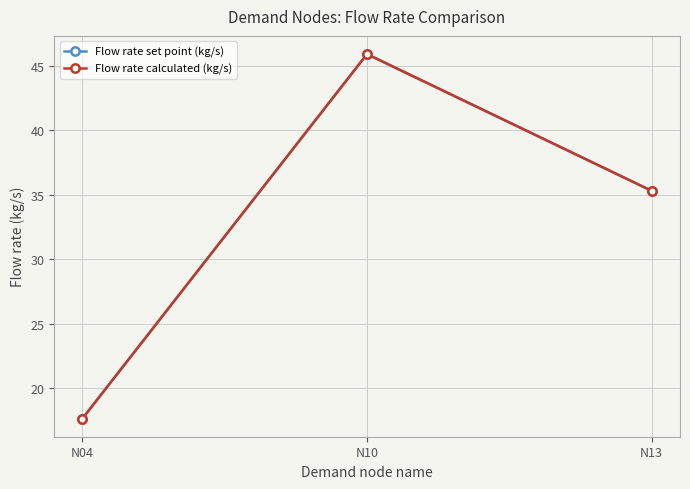

How many lines are shown in the chart?

2